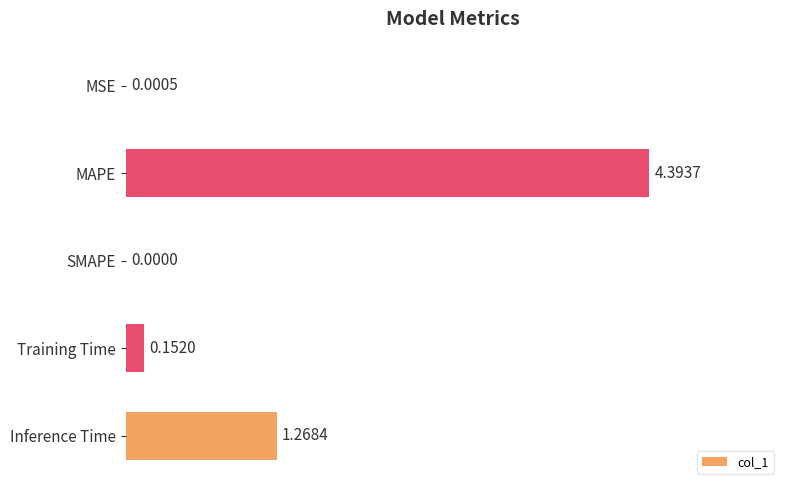

Which has a higher value, MAPE or Training Time?

MAPE